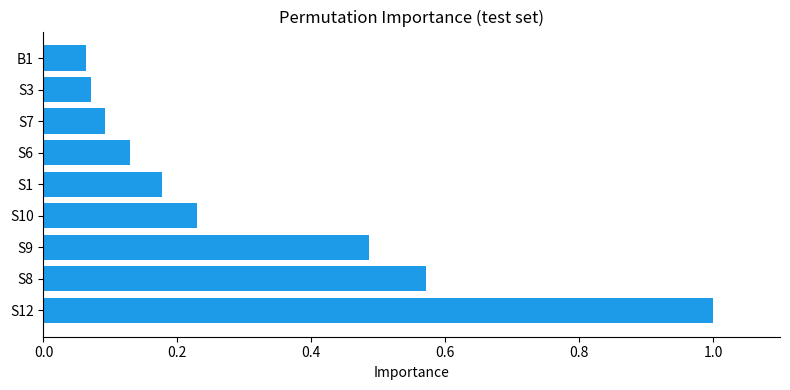

Which has a higher value, S8 or S1?

S8